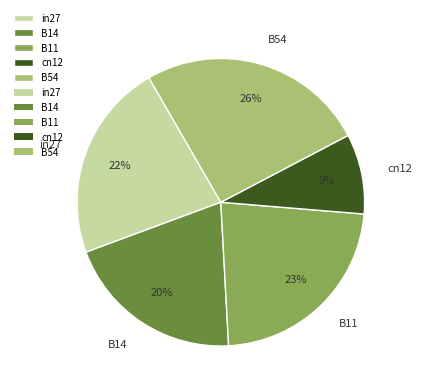

To the nearest percent, what is the combined percentage of in27 and cn12?

31%